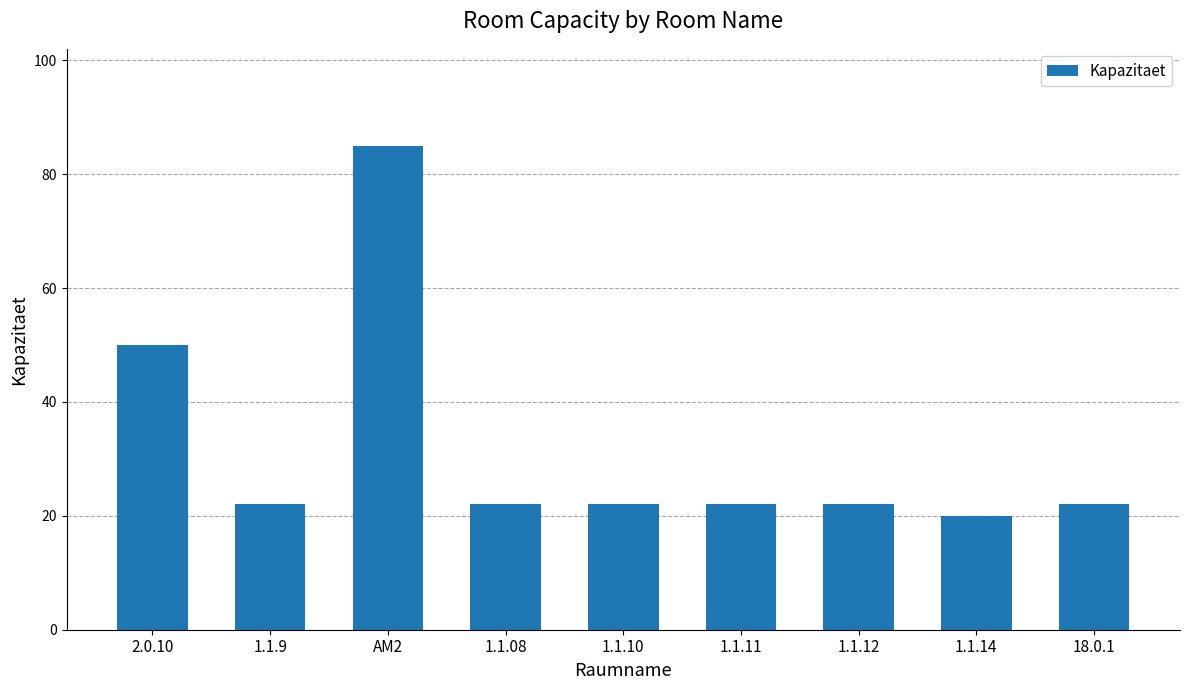

What is the average value?

32